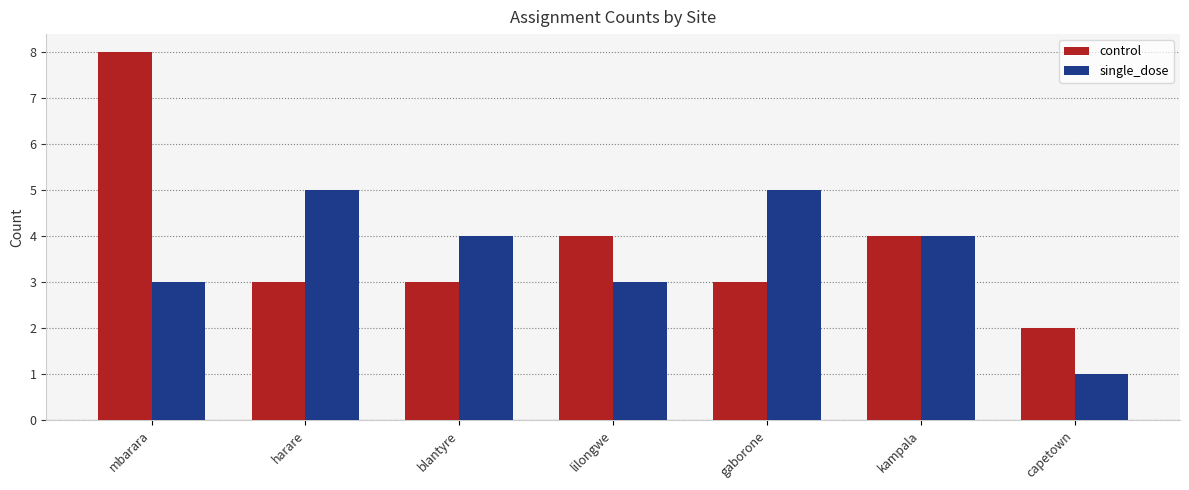

Which series has the largest range (max minus min)?

control